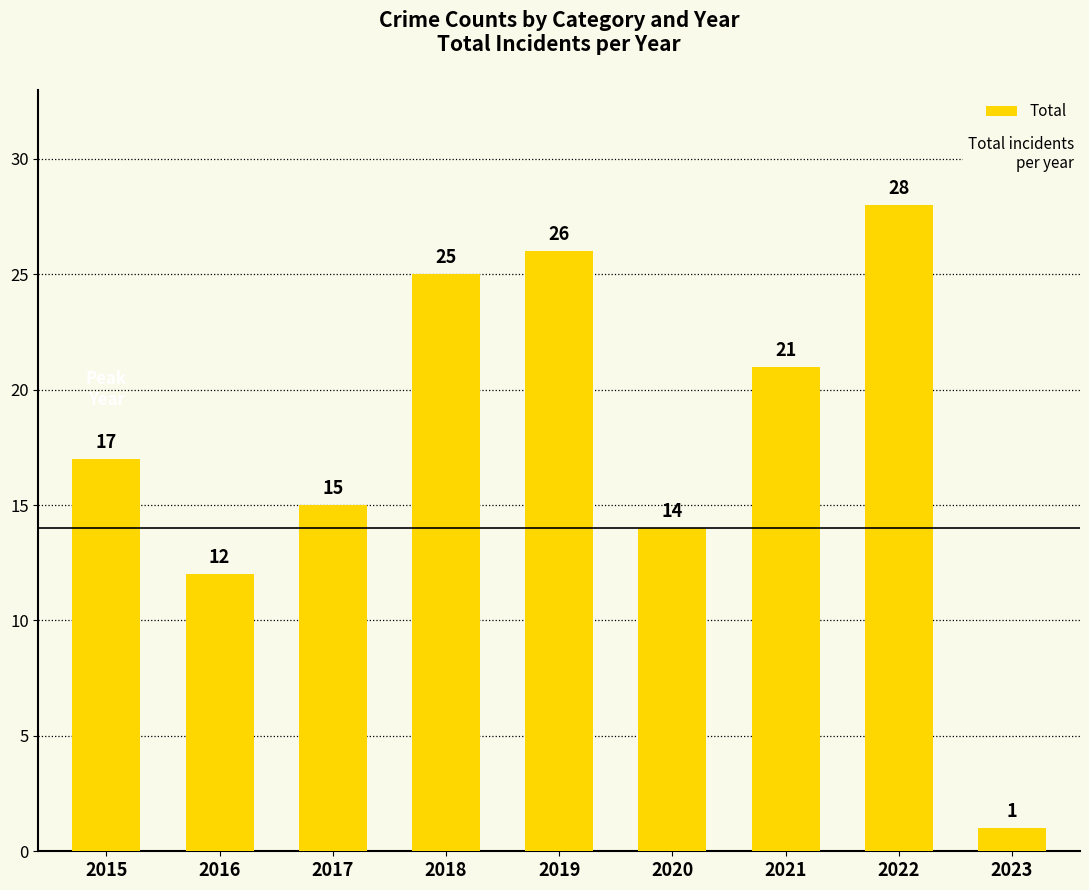

Which category has the highest value across all series?

2022